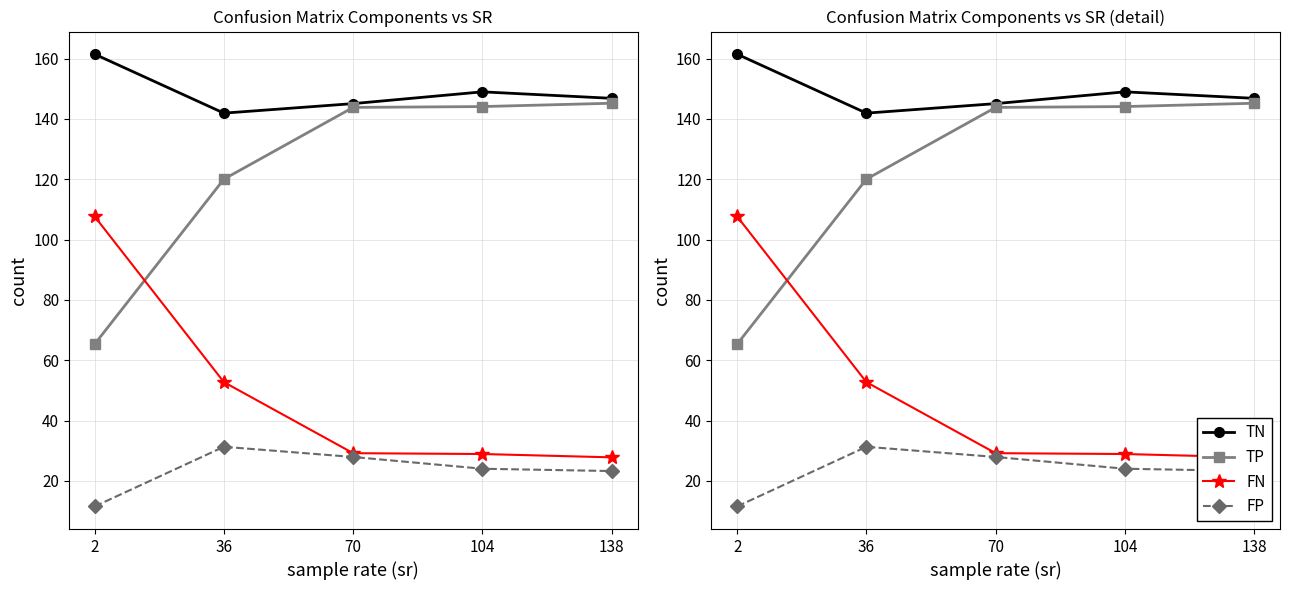

In FP, how many points are higher than both neighbors (excluding endpoints)?

1